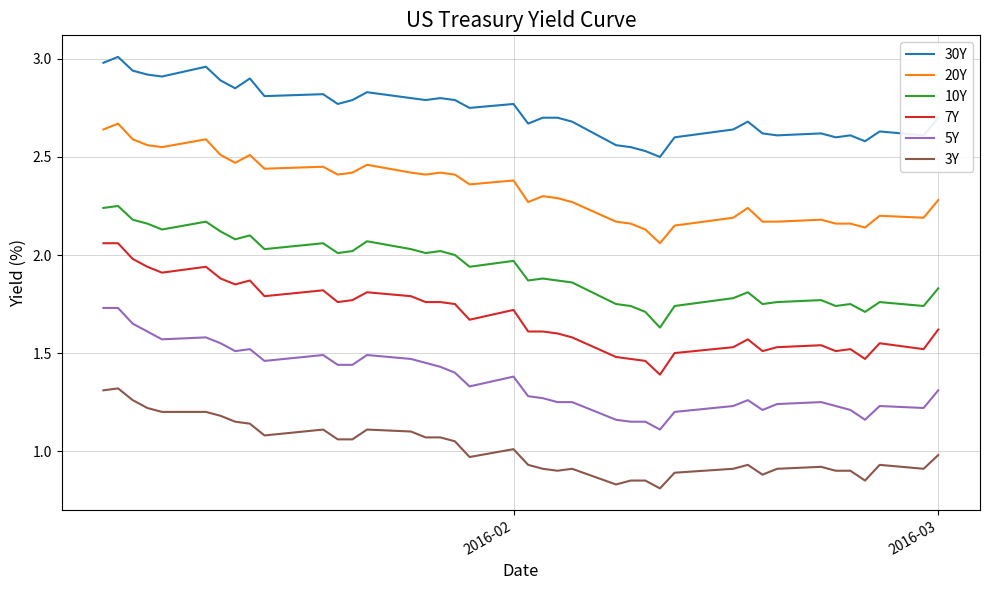

Which series has the largest range (max minus min)?

7Y